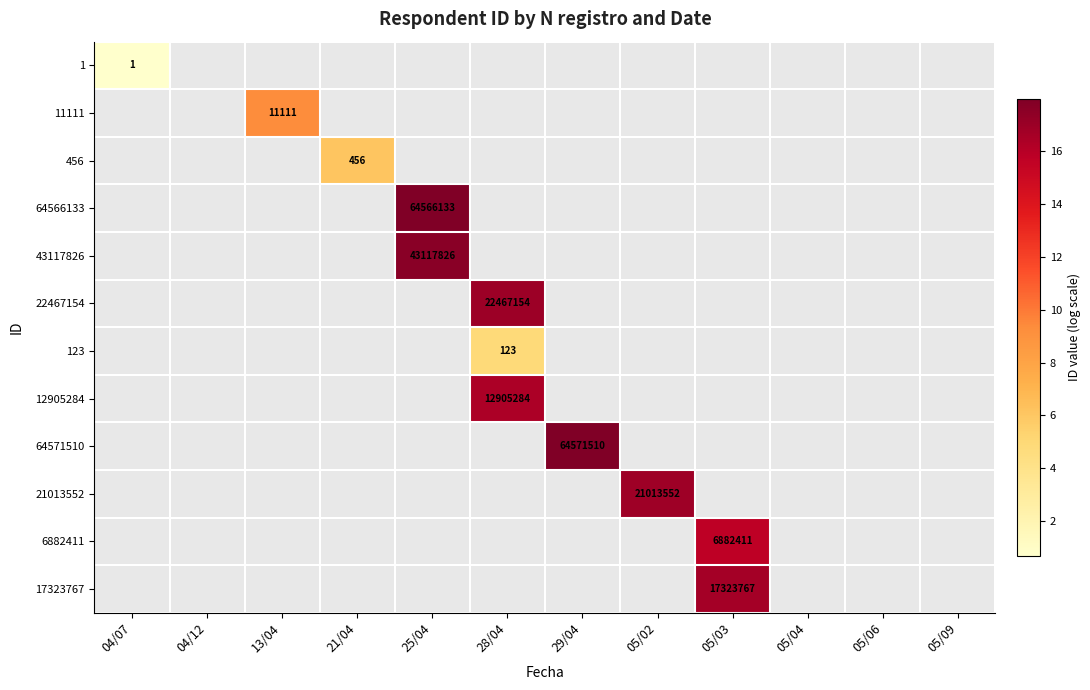

List the labels in order of 43117826 value, smallest first.

04/07, 04/12, 13/04, 21/04, 25/04, 28/04, 29/04, 05/02, 05/03, 05/04, 05/06, 05/09